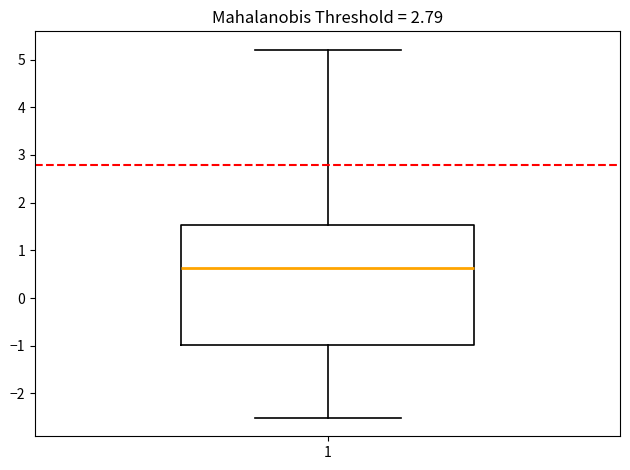

Where does the median line of the box at x = 1 sit on the y-axis? The values are not printed on the chart, so give them approximately, as read against the axis.

0.6